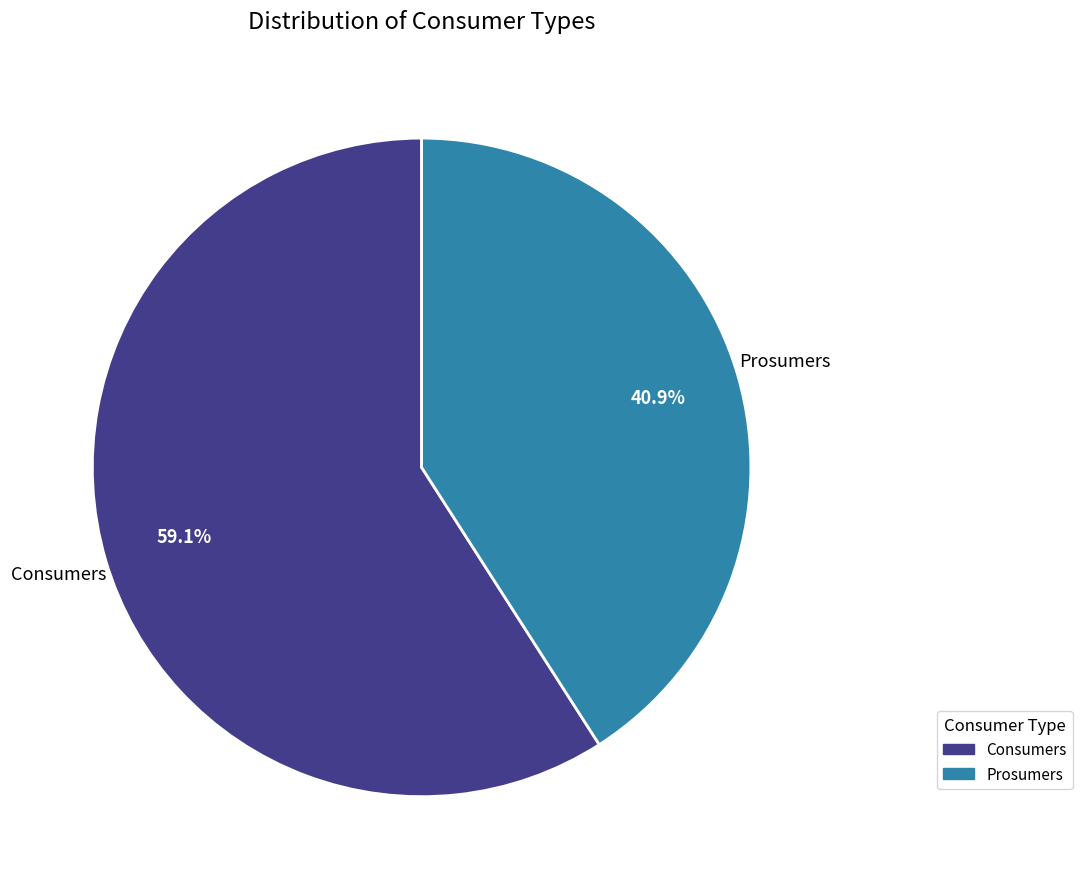

Is there a majority slice in this chart?

Yes